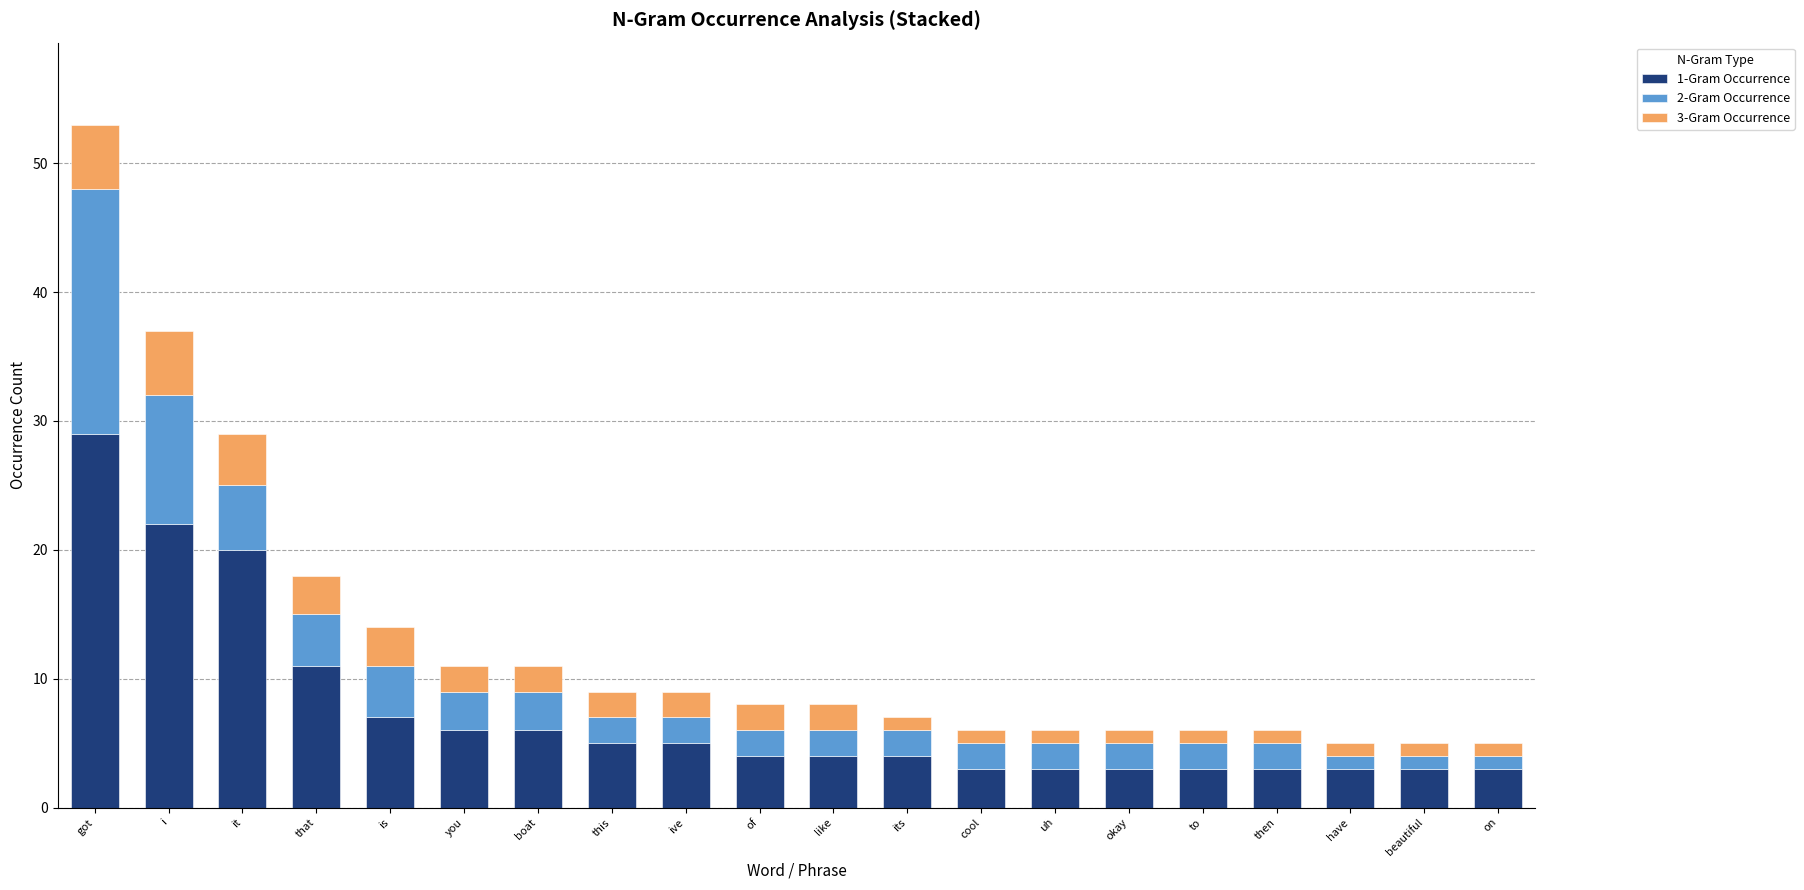

What is the difference between the maximum and second lowest values in the 1-Gram Occurrence series?

26